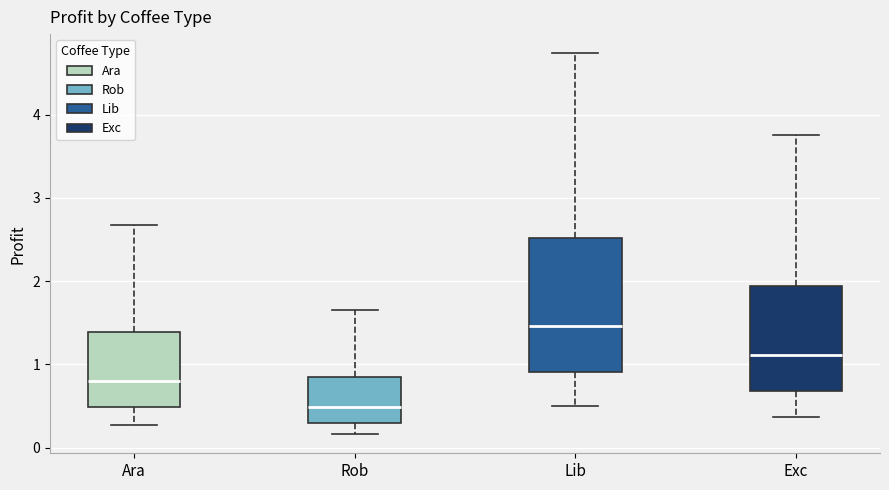

Where does the lower whisker of the box for Rob end on the y-axis? The values are not printed on the chart, so give them approximately, as read against the axis.

0.2